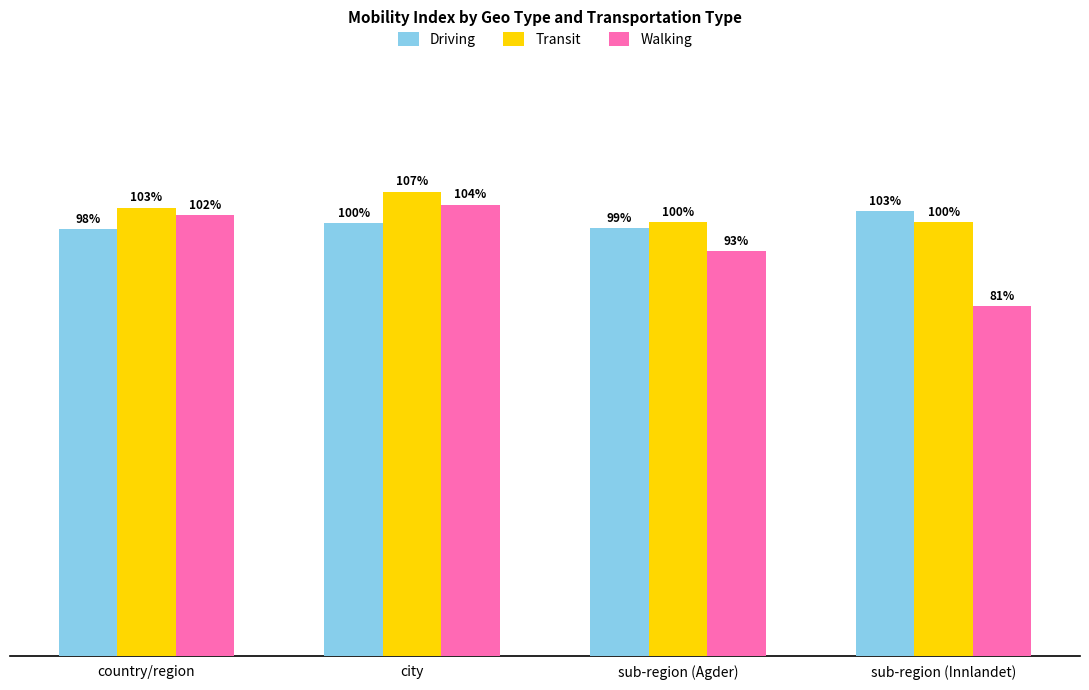

Which category has the highest value in the Driving series?

sub-region (Innlandet)